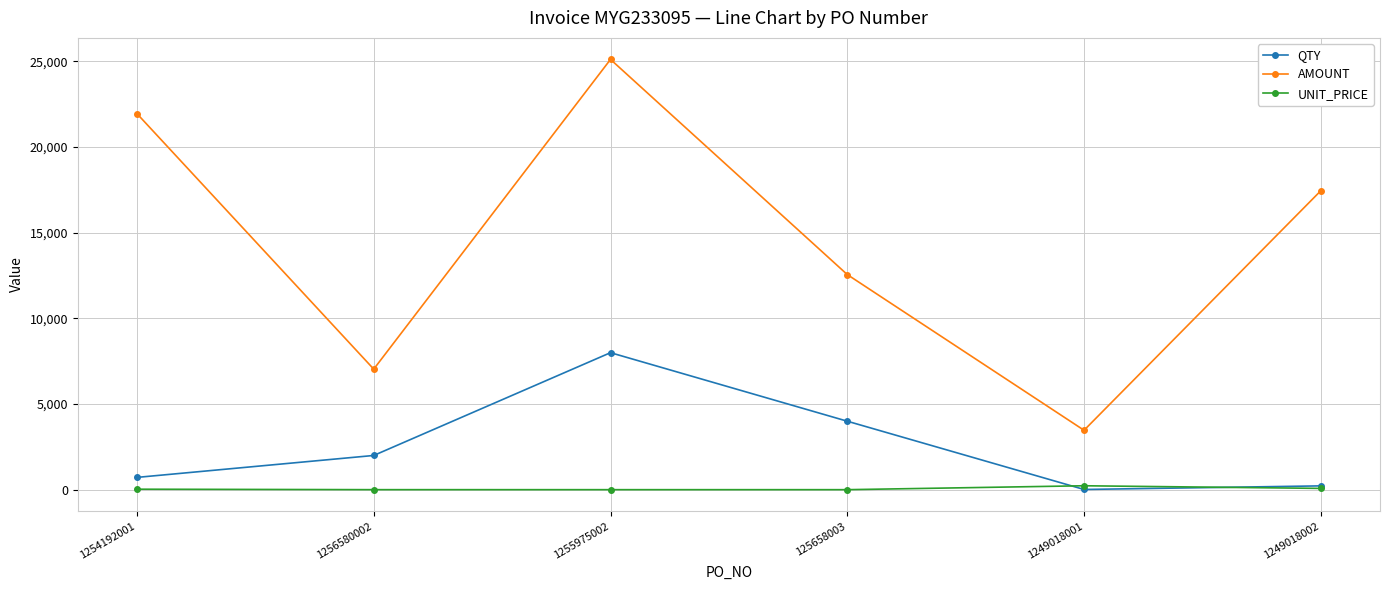

List the series in order of their overall mean, lowest first.

UNIT_PRICE, QTY, AMOUNT